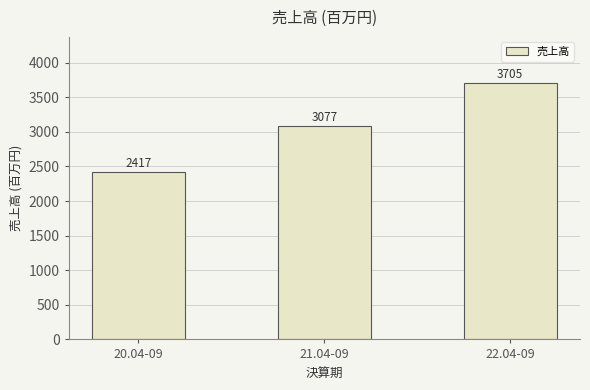

Reading left to right, what are all the values shown in this chart?

20.04-09=2417	21.04-09=3077	22.04-09=3705